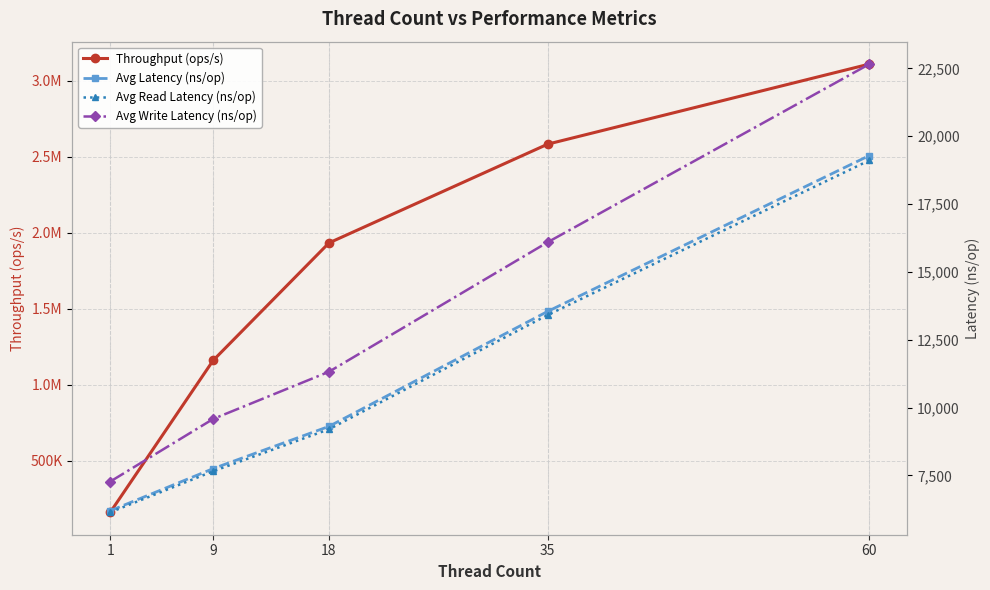

Is it true that Avg Read Latency (ns/op) equals 7656.8 at 9?

True